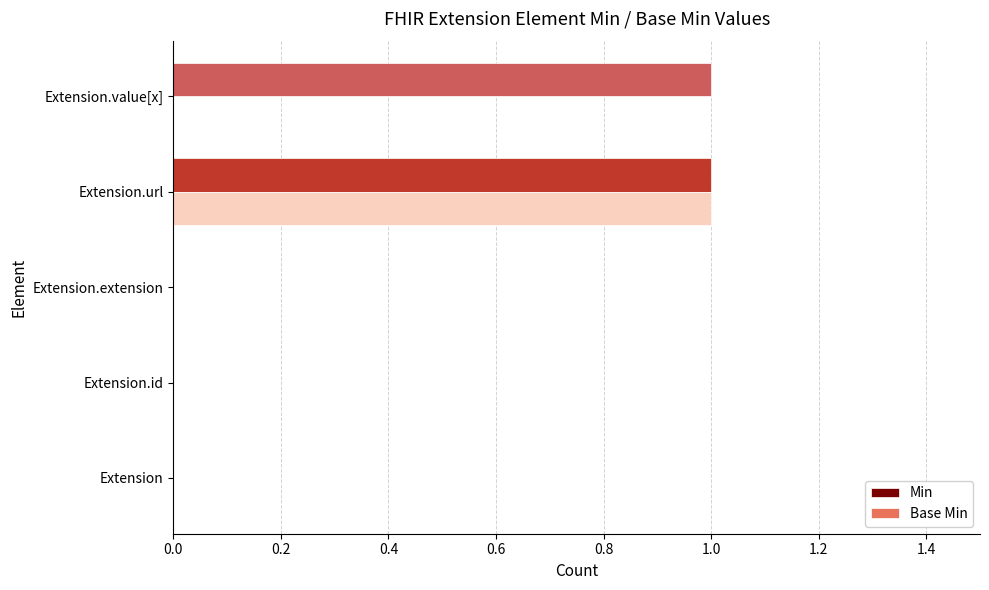

Between Extension.url and Extension.value[x], which series saw the biggest shift?

Base Min